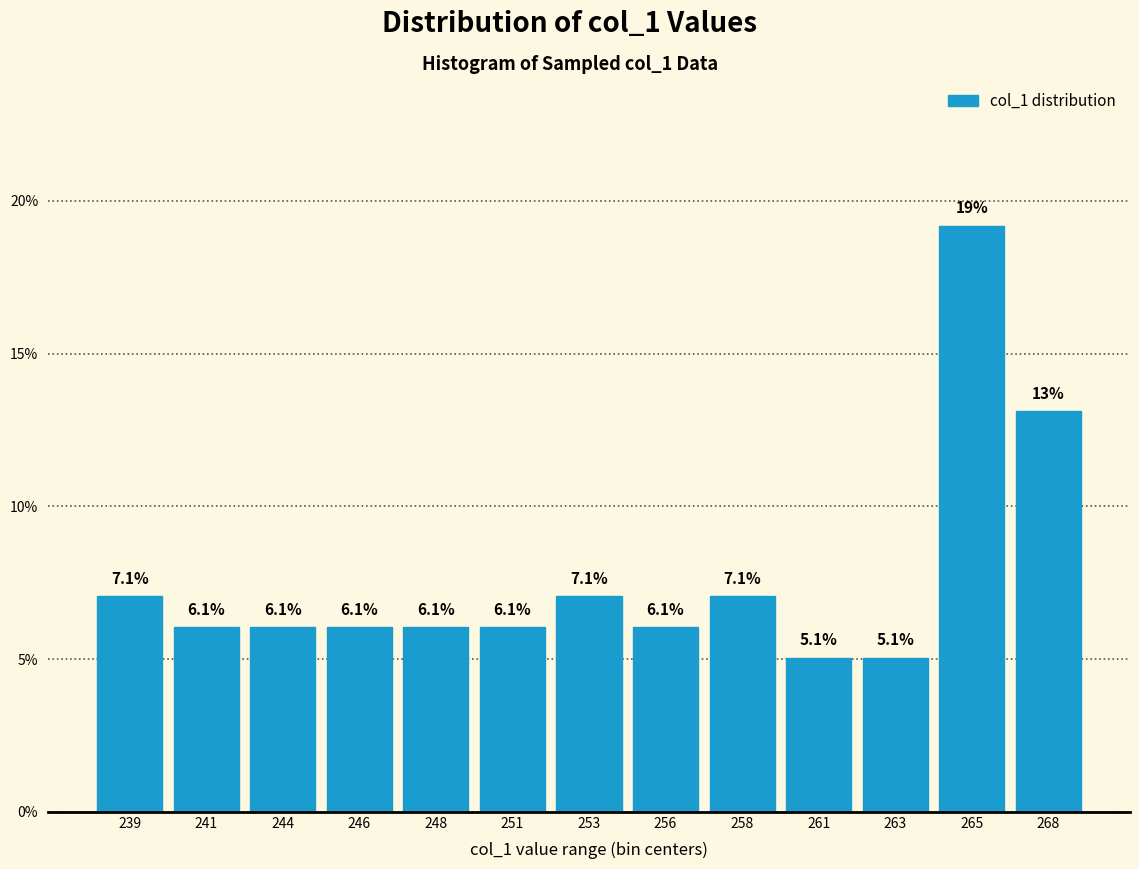

Reading right to left, what are all the values shown in this chart?

13.1	19.2	5.1	5.1	7.1	6.1	7.1	6.1	6.1	6.1	6.1	6.1	7.1